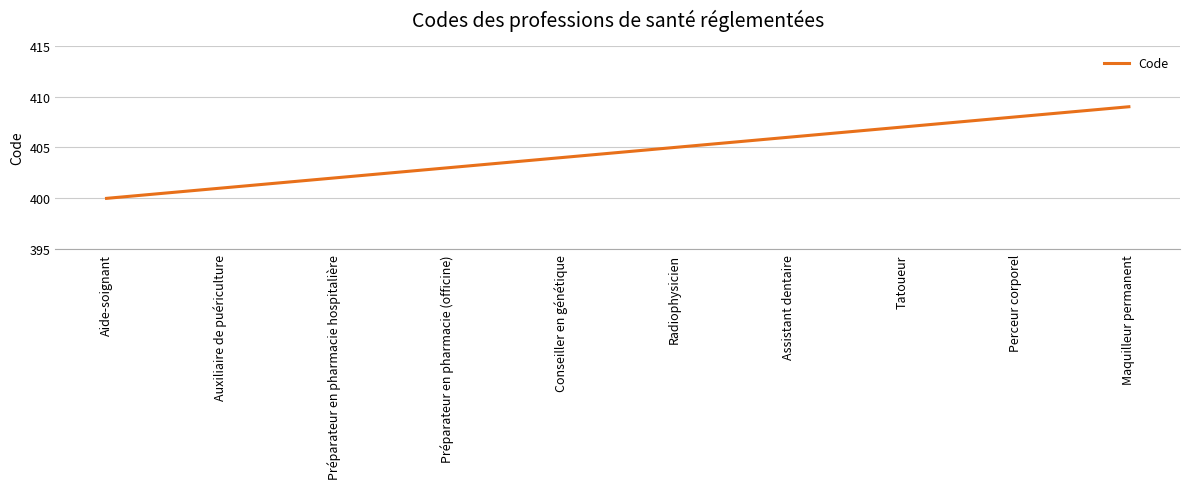

How many values are below 405?

5